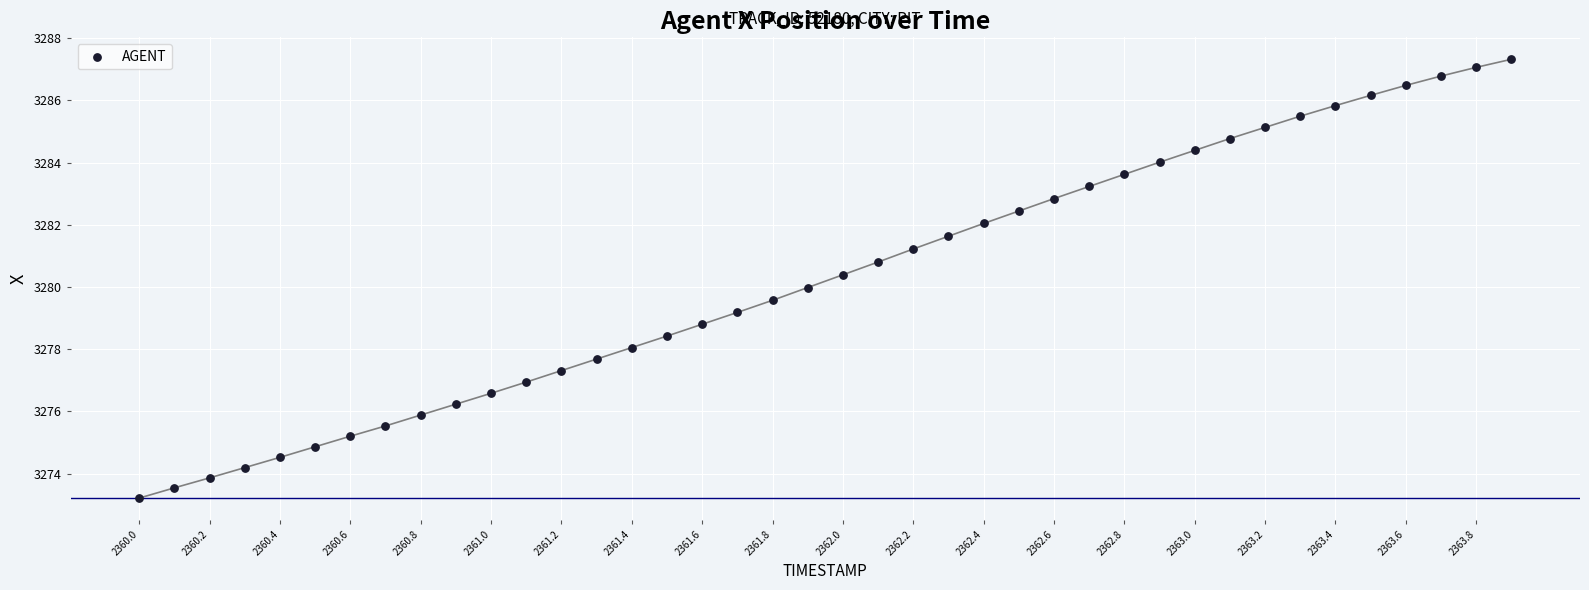

What is the range of Y values (max minus min)?

14.1